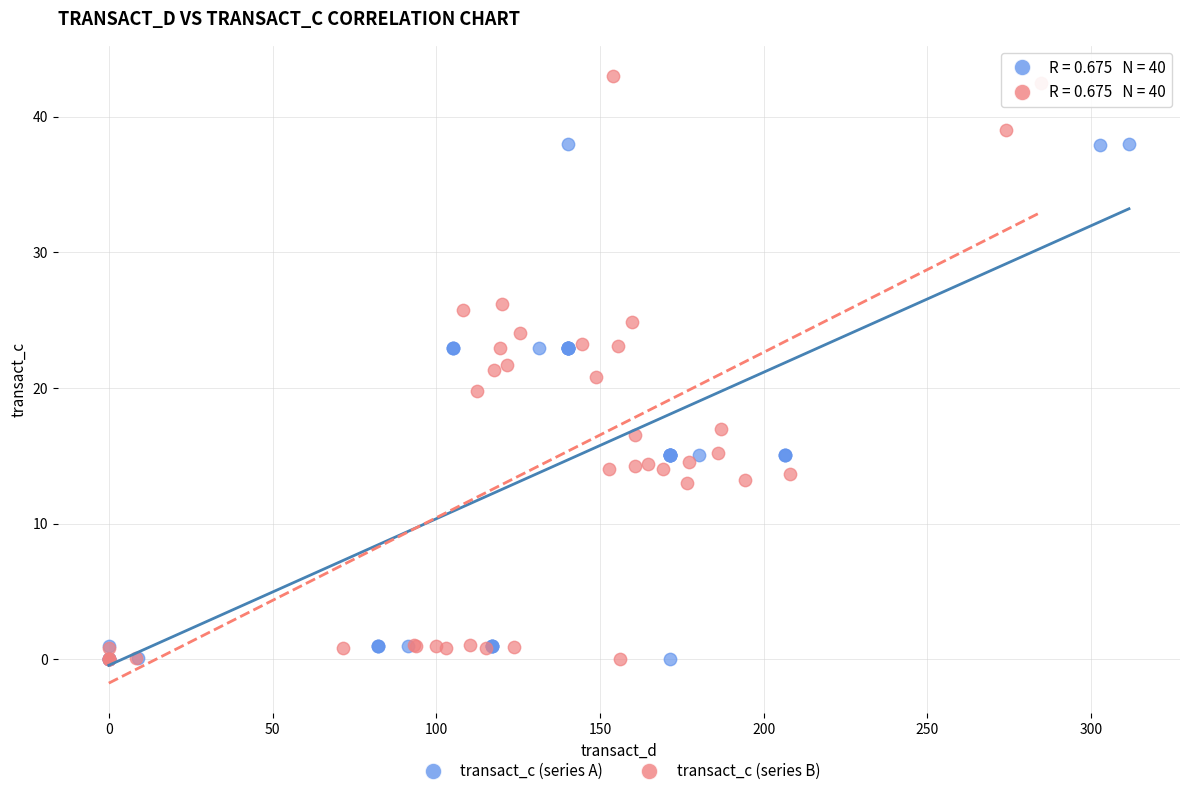

Which series has the widest spread of Y values?

transact_c (series B)